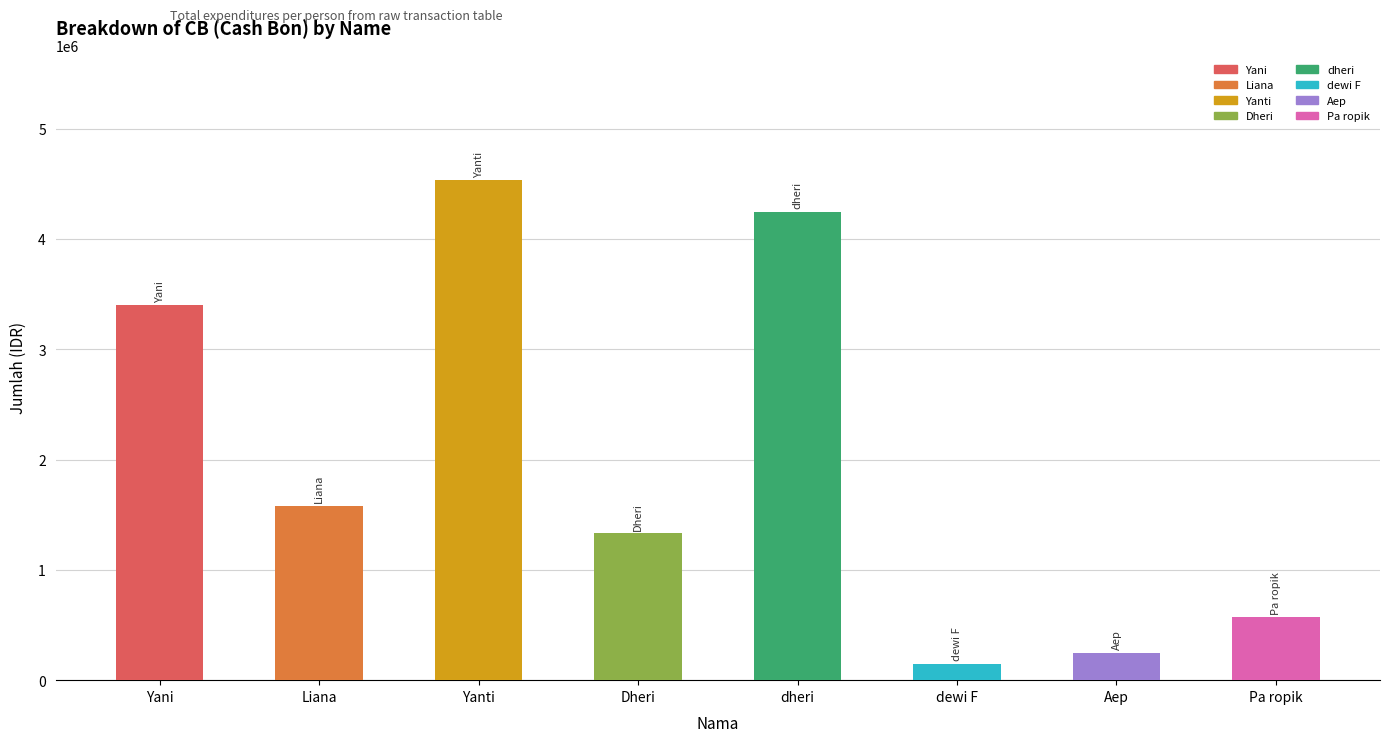

Rank the categories by value from lowest to highest.

dewi F, Aep, Pa ropik, Dheri, Liana, Yani, dheri, Yanti